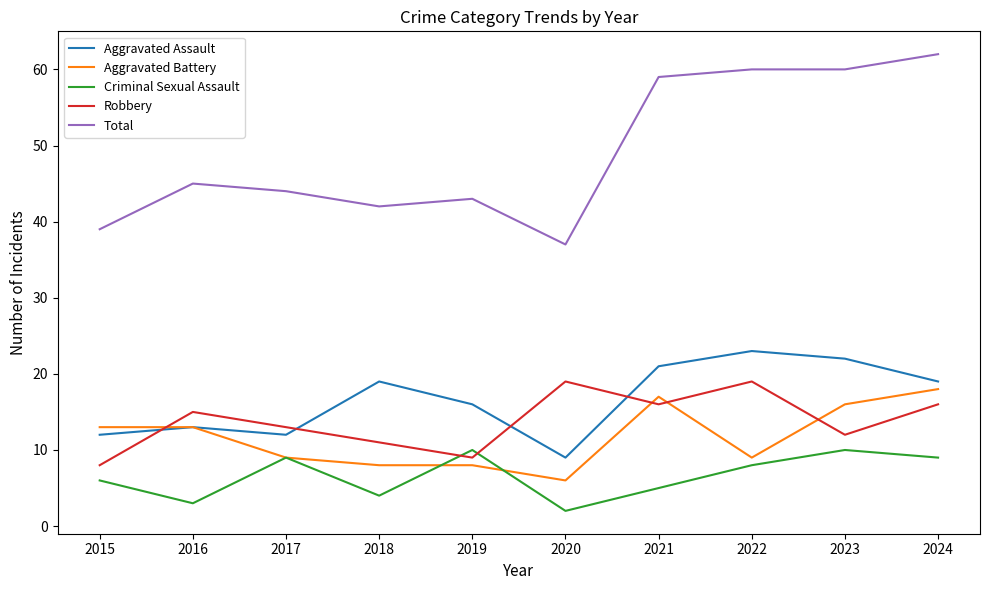

What is the sum of all Aggravated Assault values?

166